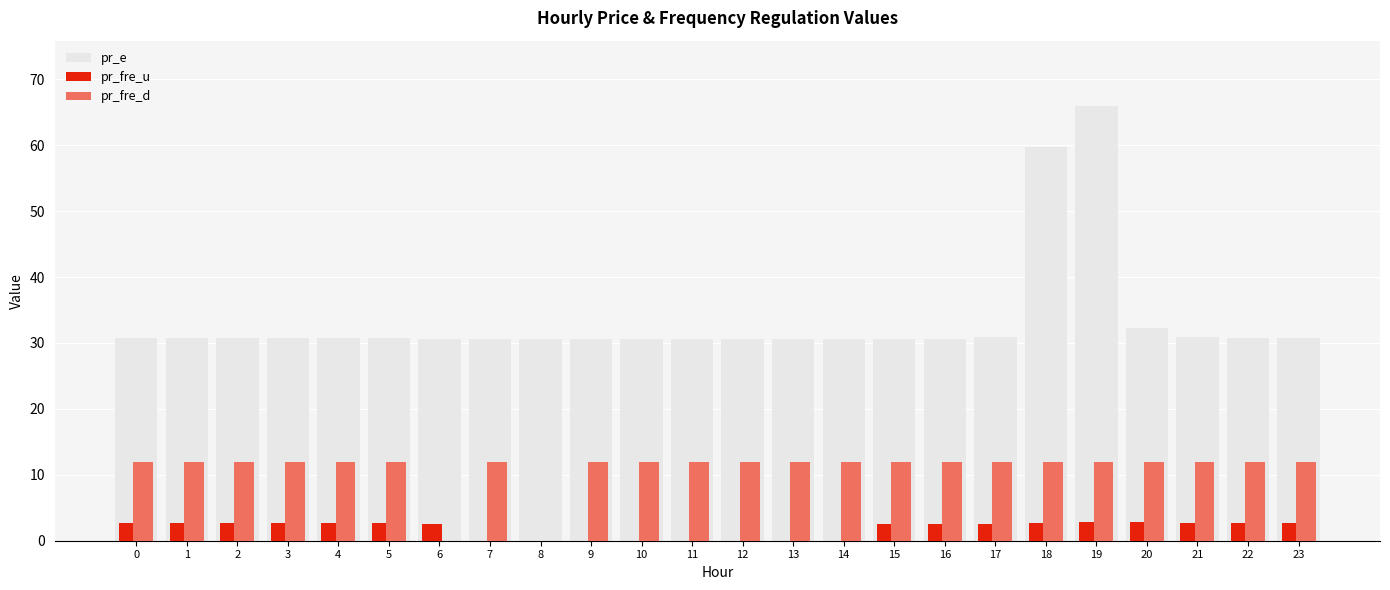

Between 8 and 18, which series saw the biggest shift?

pr_e